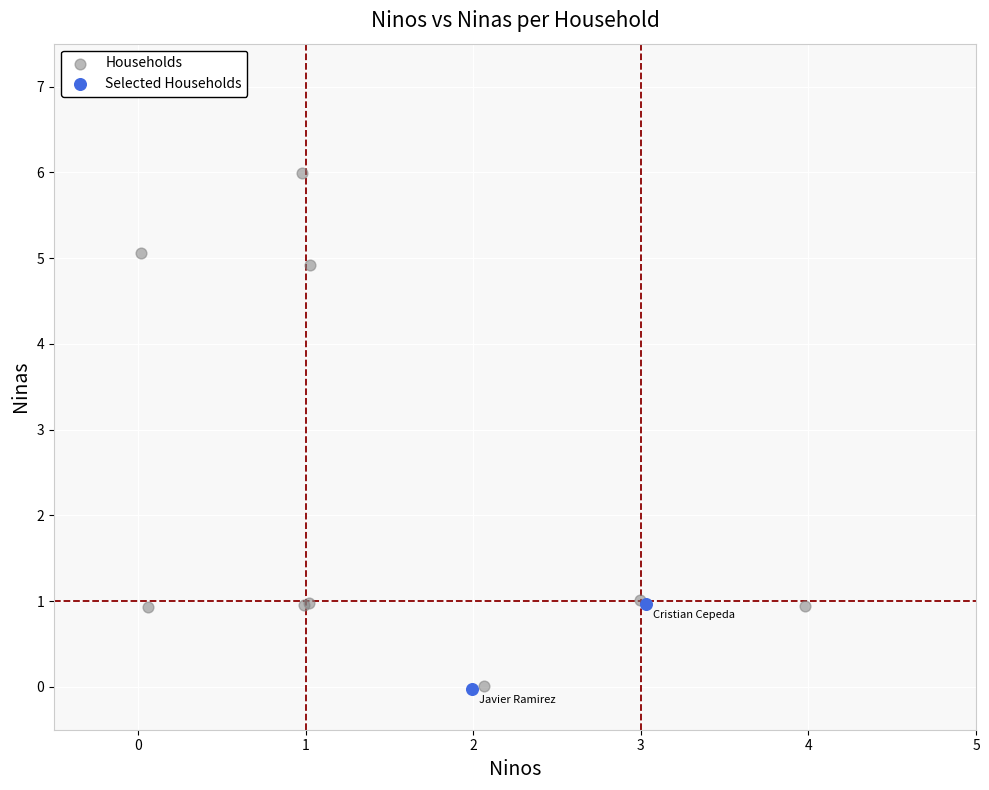

Which series contains the highest Y value?

Households